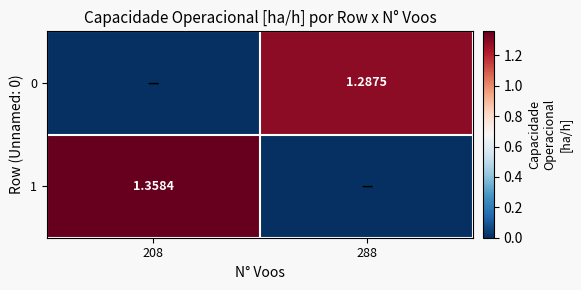

Rank the series by their average value, from lowest to highest.

0, 1